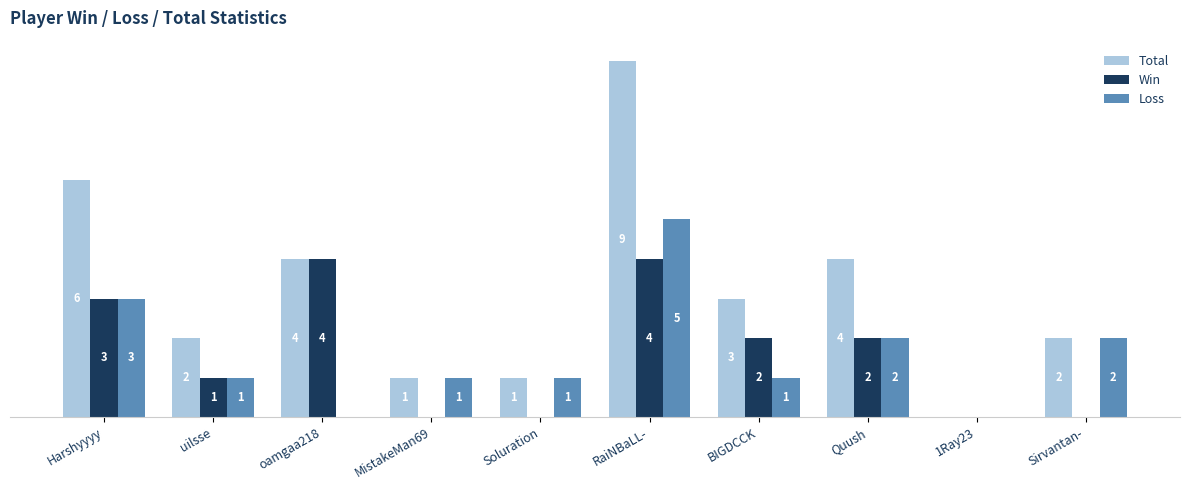

Between MistakeMan69 and Quush, which series saw the biggest shift?

Total